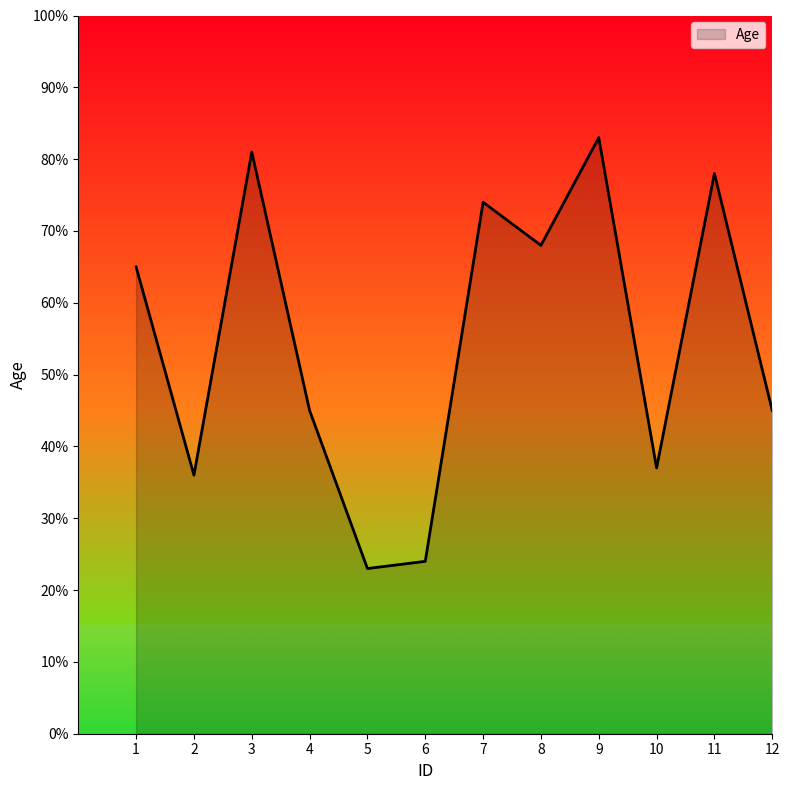

Between 3 and 12, which is larger?

3